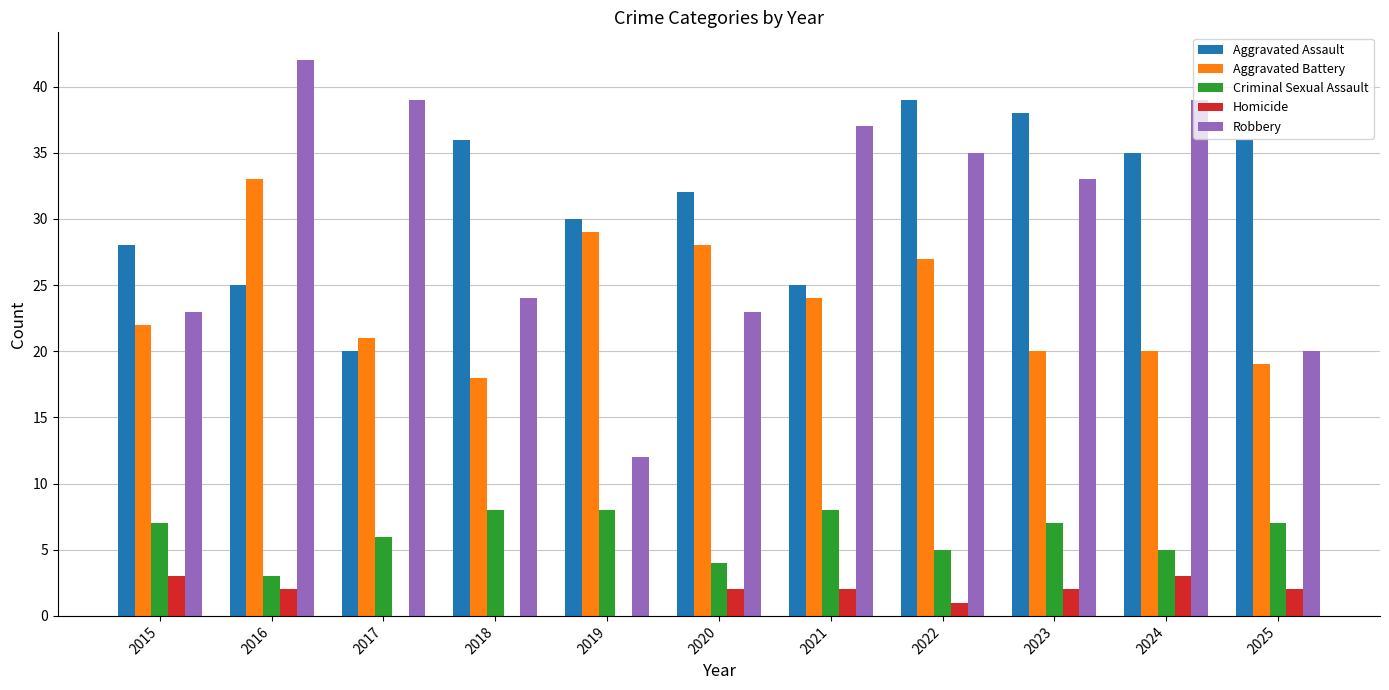

Between 2015 and 2021, which series saw the biggest shift?

Robbery